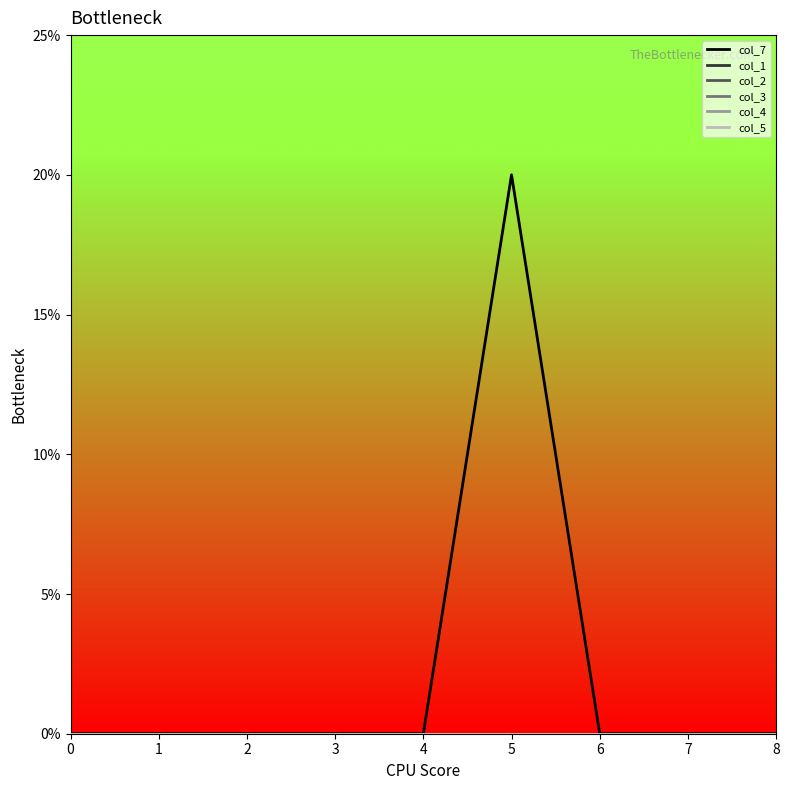

Is this an area chart (filled region under the line)?

No